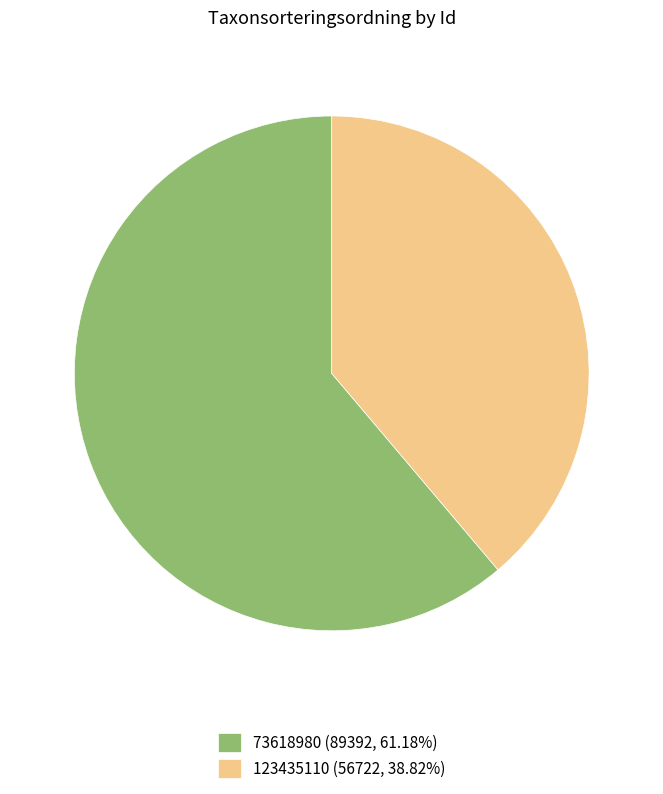

How many slices are in this pie chart?

2